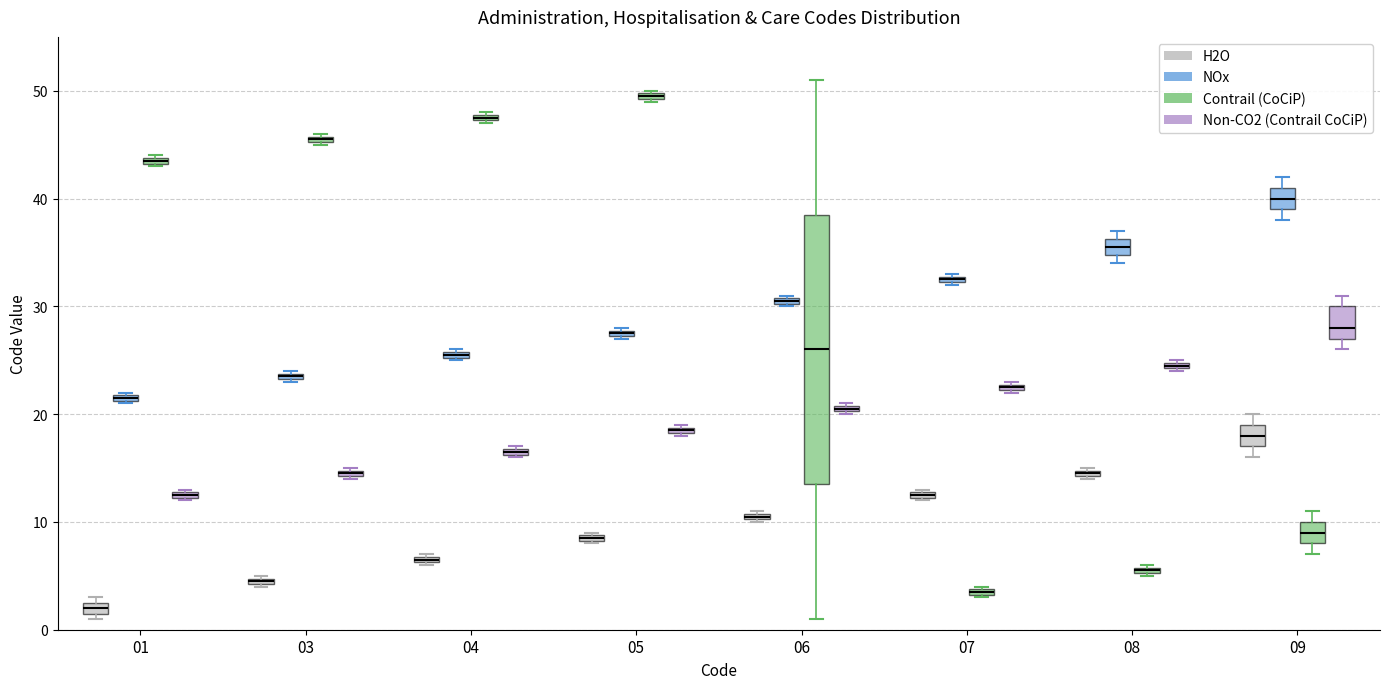

Comparing the boxes themselves (not the whiskers), which one is the tallest?

06 (Contrail (CoCiP))